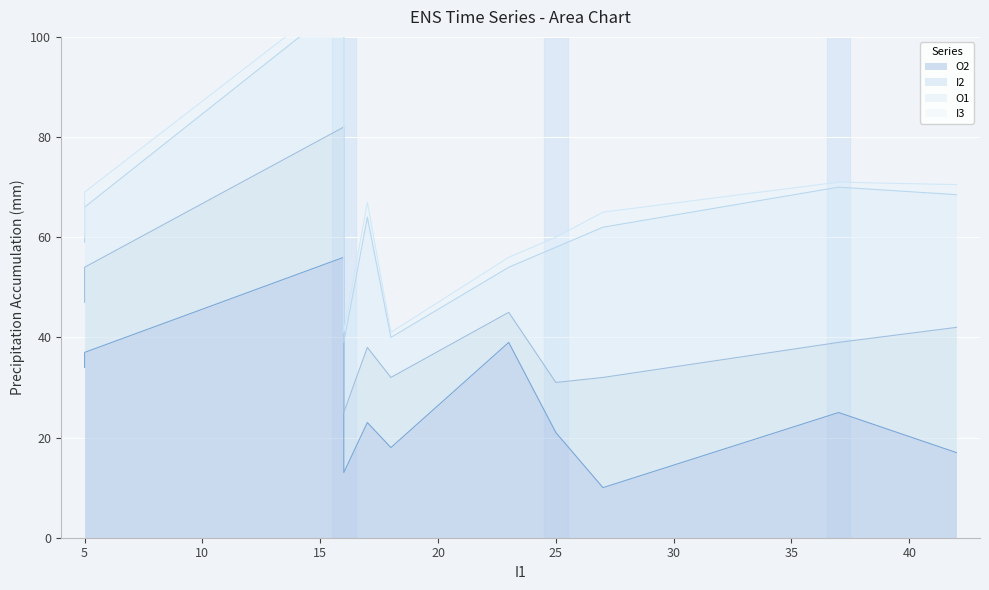

Is it true that O2 equals 10.8 at A?

False